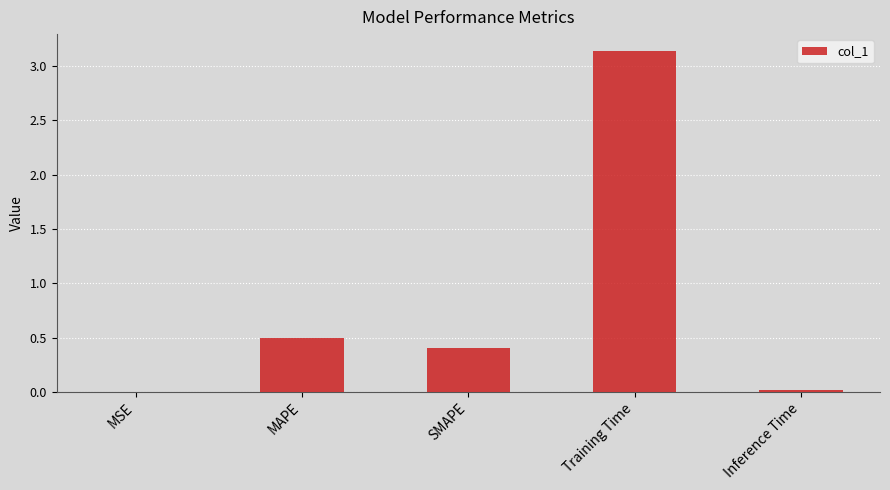

Between SMAPE and Training Time, which is larger?

Training Time